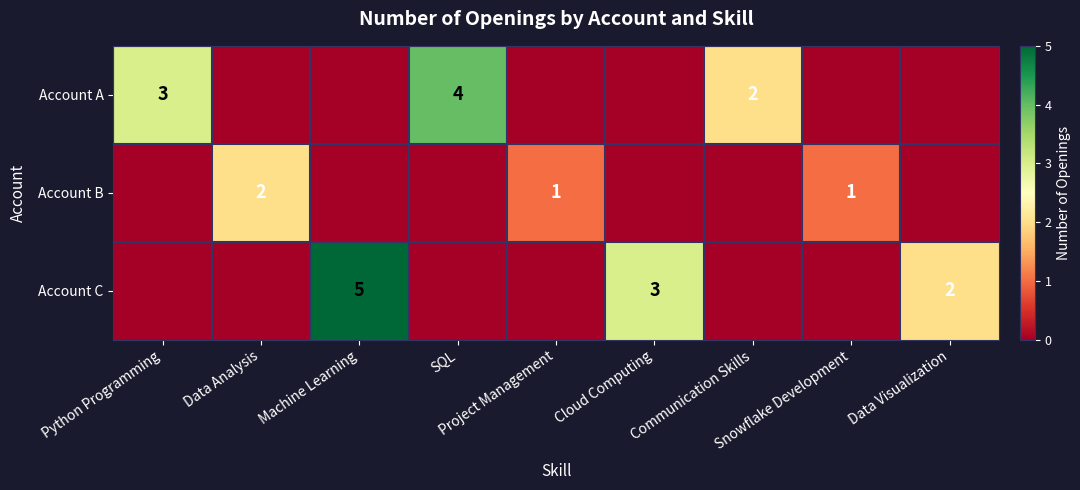

Which label corresponds to the largest value in the chart?

Machine Learning